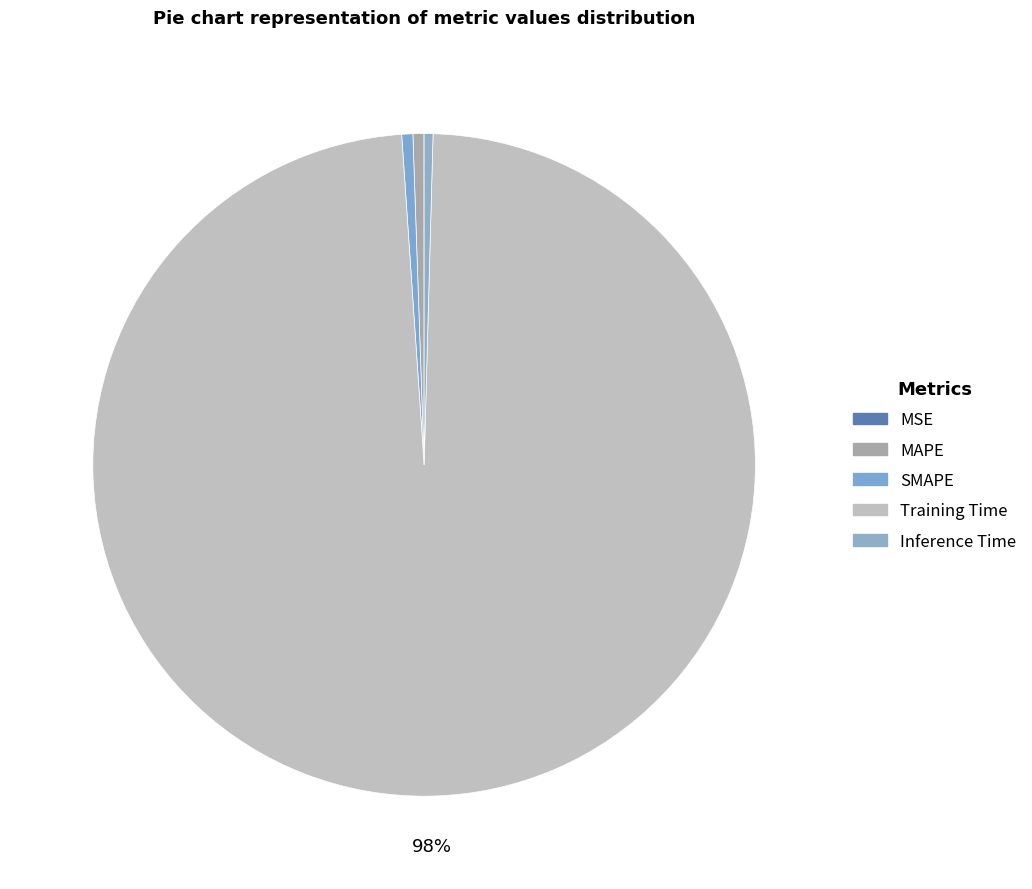

To the nearest percent, what percentage of the pie is Training Time?

98%